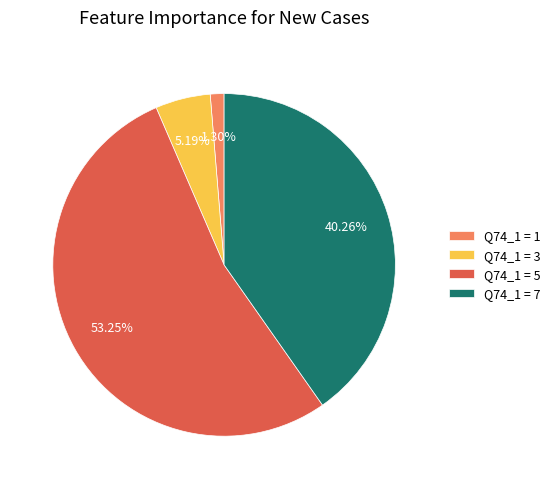

Rank the categories by value from lowest to highest.

Q74_1 = 1, Q74_1 = 3, Q74_1 = 7, Q74_1 = 5